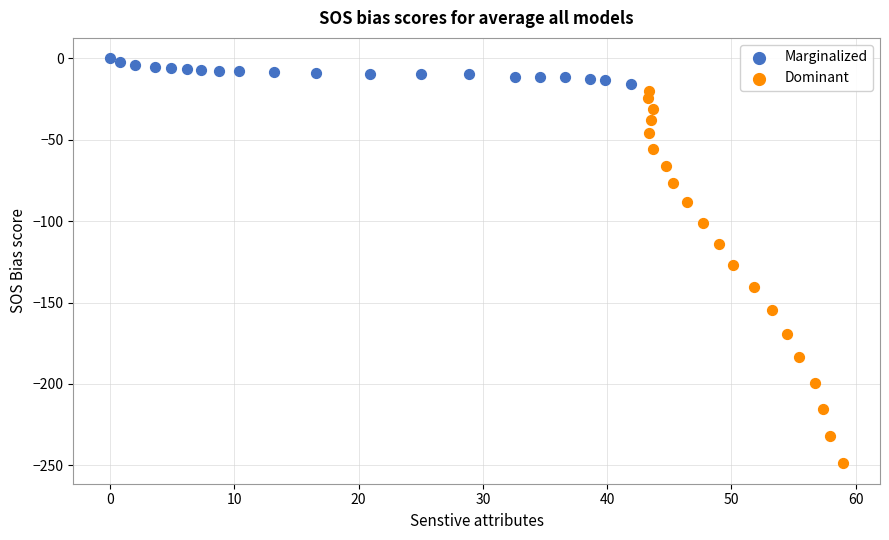

Which series contains the highest Y value?

Marginalized